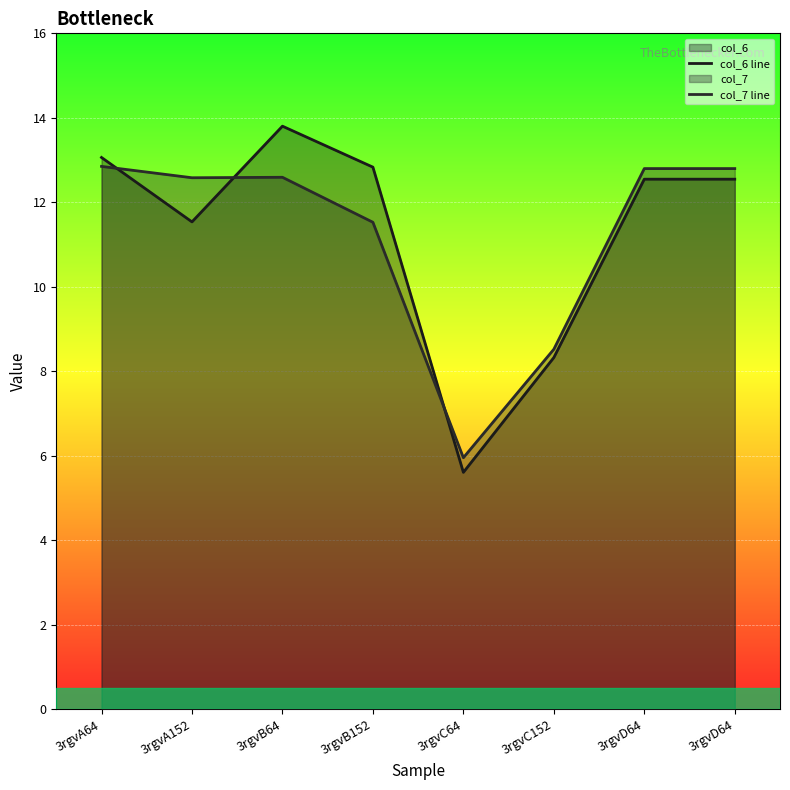

What are all the series names shown in the legend?

col_6 line, col_7 line